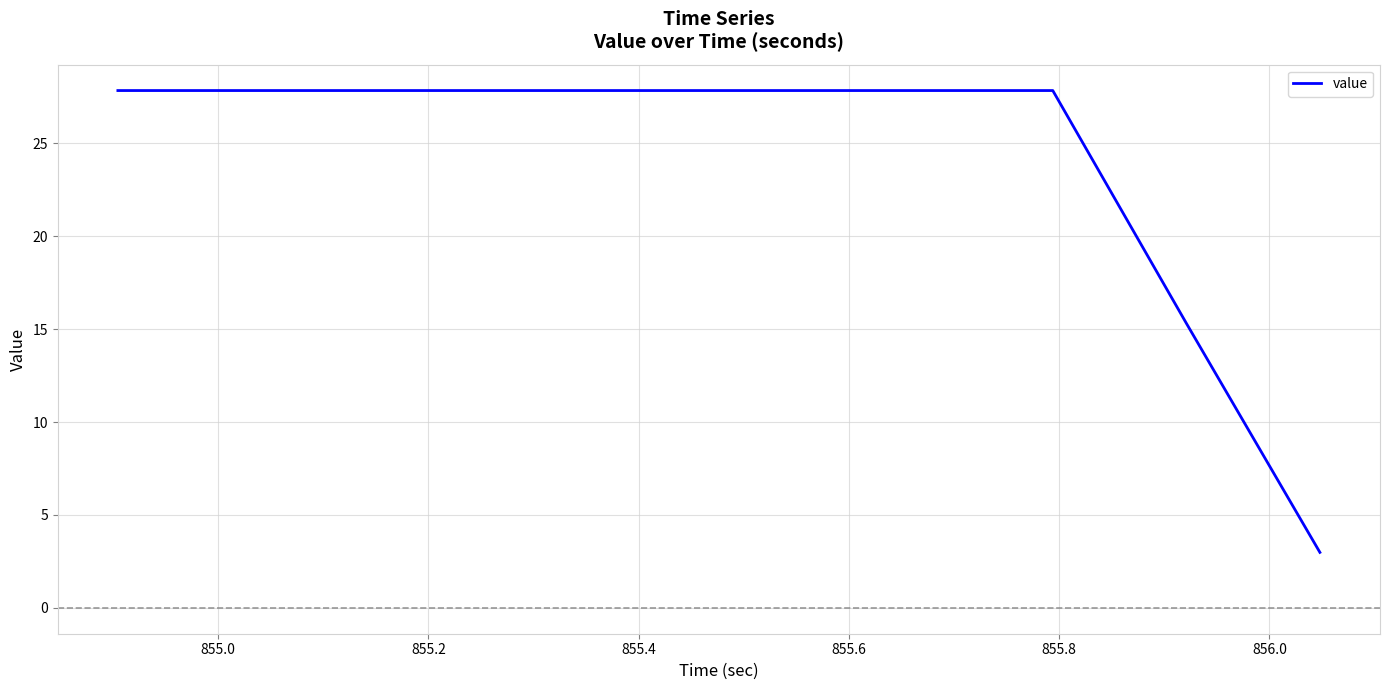

What is the smallest value displayed?

3.0